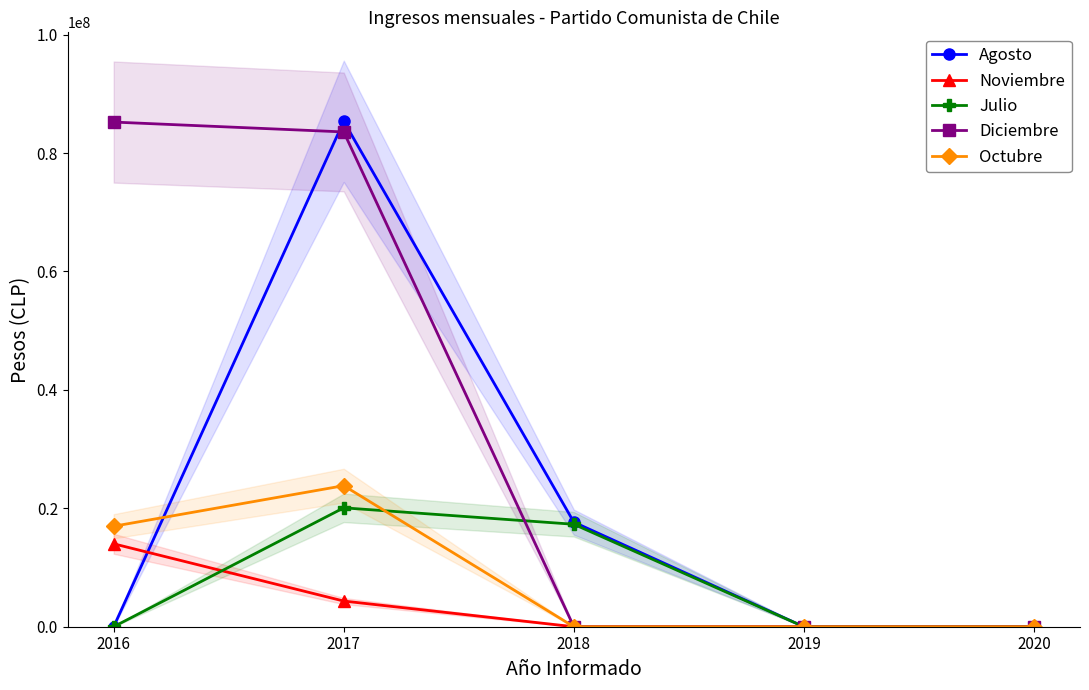

What is the sum of all Noviembre values?

18339590